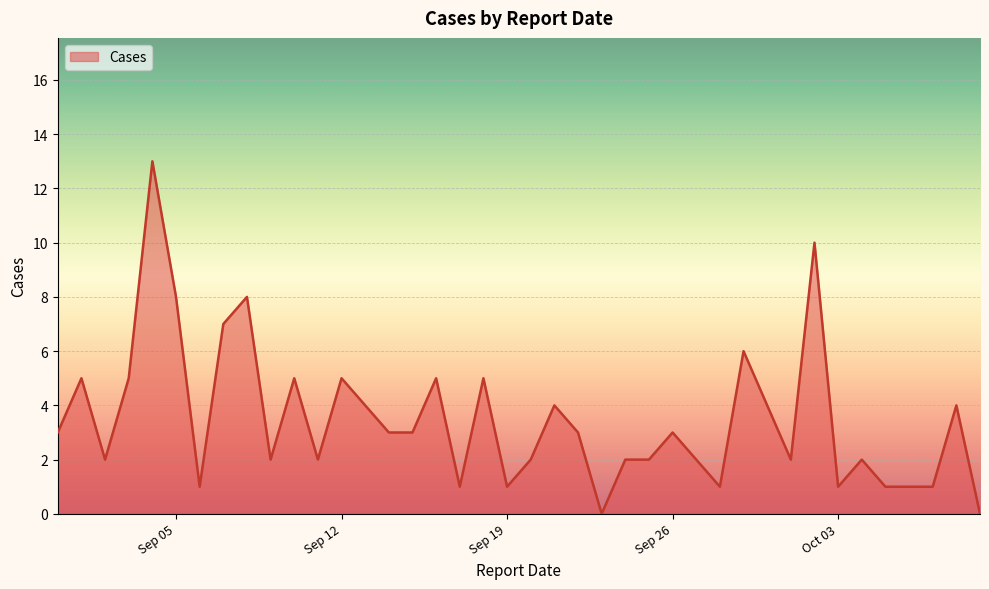

What is the greatest value displayed?

13